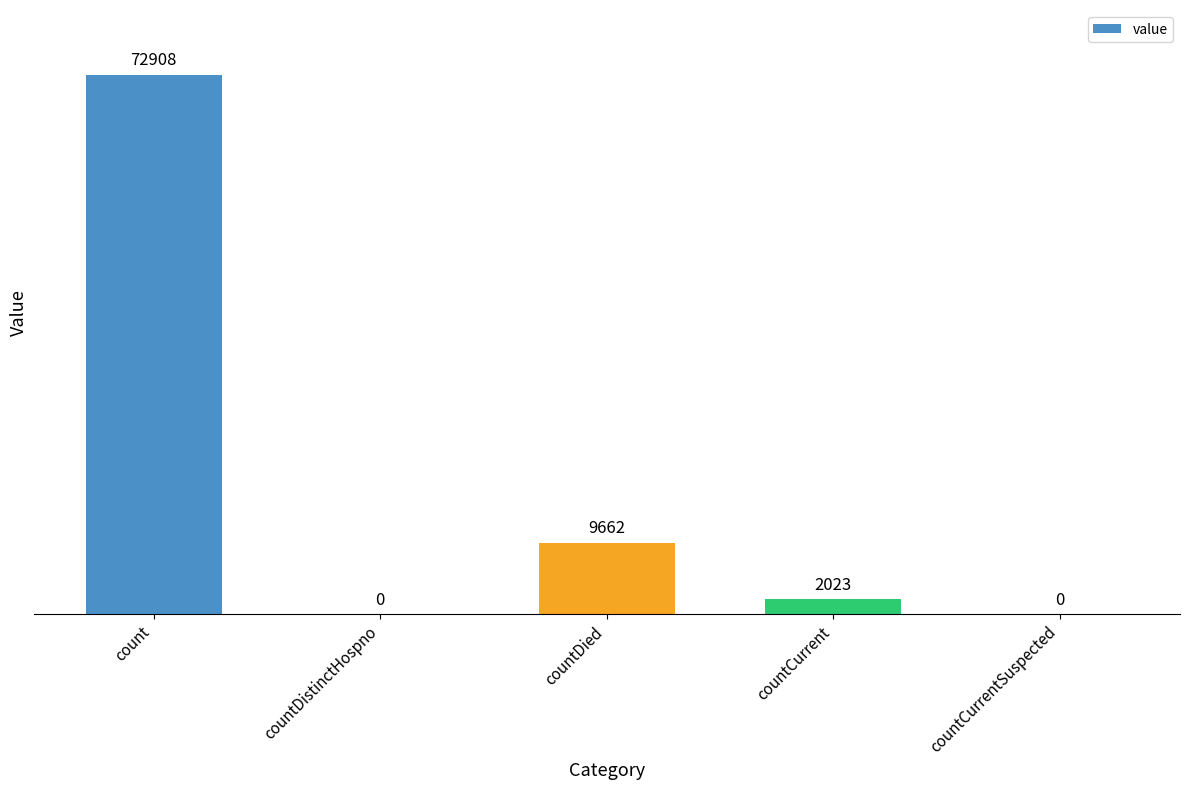

The value at countDied is 17087. True or false?

False